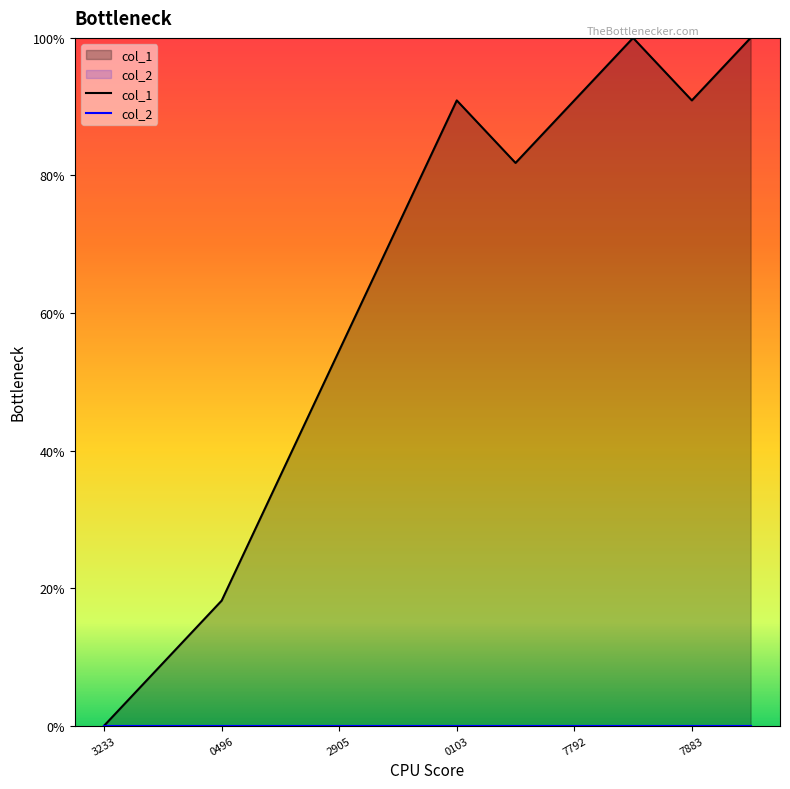

Rank the categories by value from highest to lowest.

1485000651, 1485213090, 1478650103, 1484917792, 1485187883, 1478779665, 1478646484, 1478642905, 1478639306, 1478610496, 1478556495, 1475773233